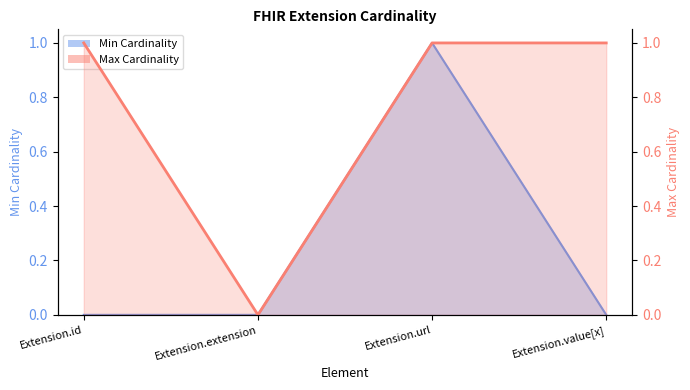

What position from the right is Extension.id?

4